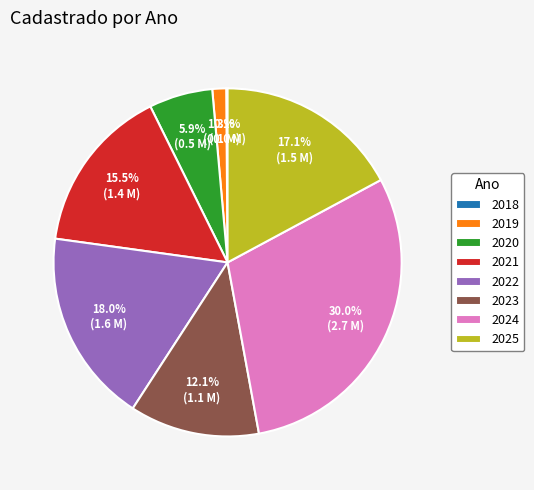

Is there a majority slice in this chart?

No